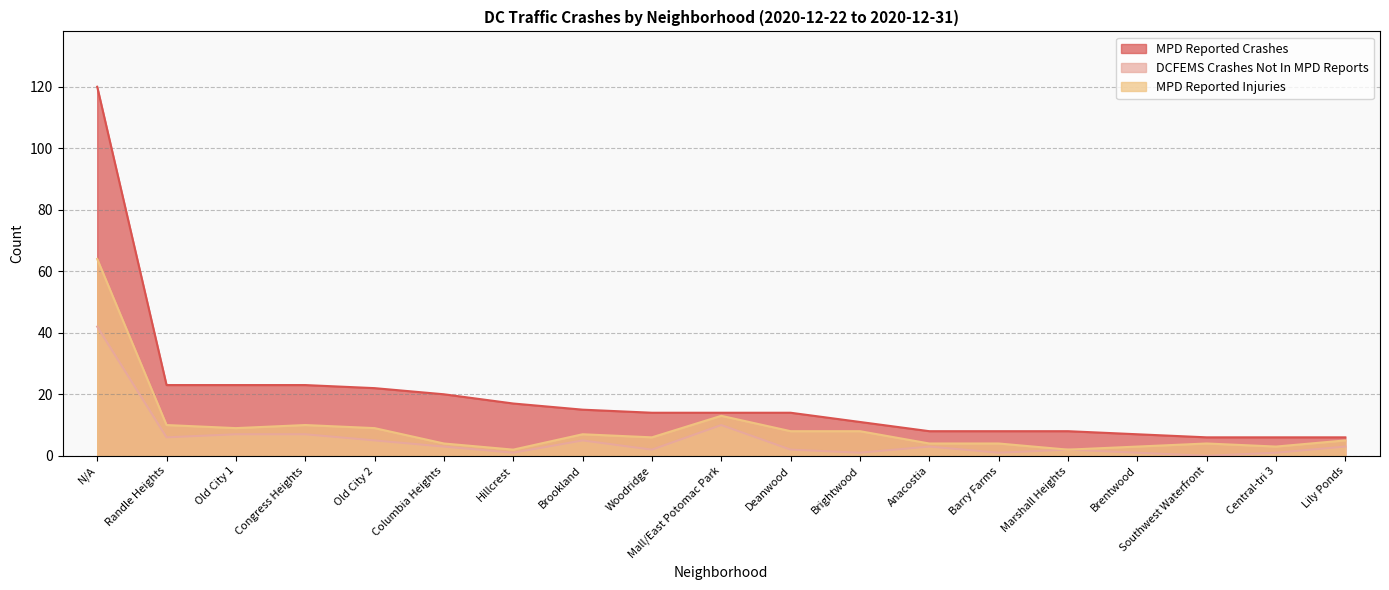

What are all the series names shown in the legend?

MPD Reported Crashes, DCFEMS Crashes Not In MPD Reports, MPD Reported Injuries